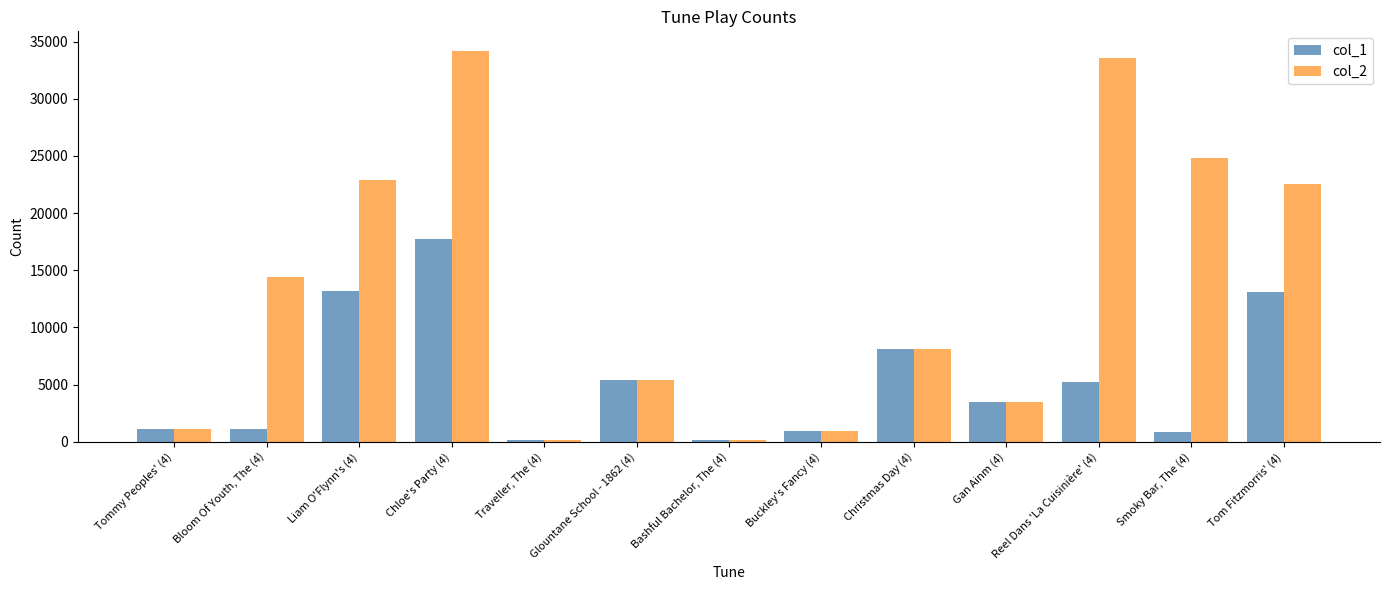

What is the sum of the col_1 values at Tommy Peoples' (4) and Liam O'Flynn's (4)?

14304